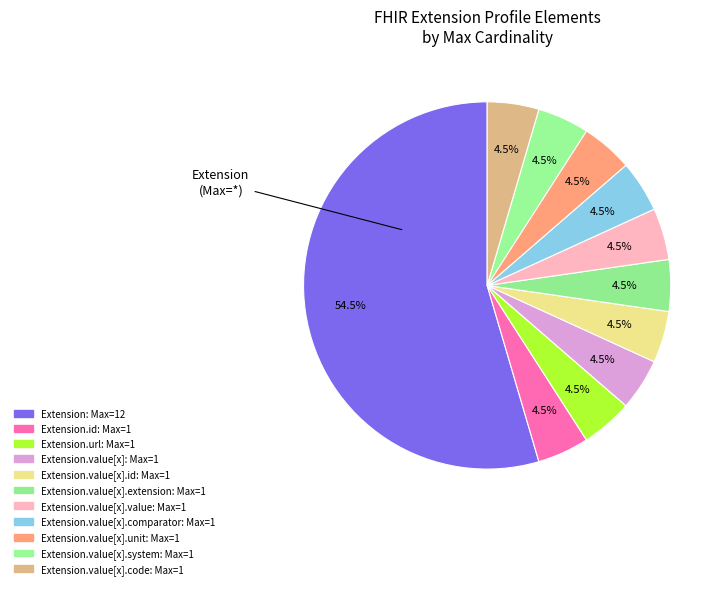

Count the number of slices in the pie.

11